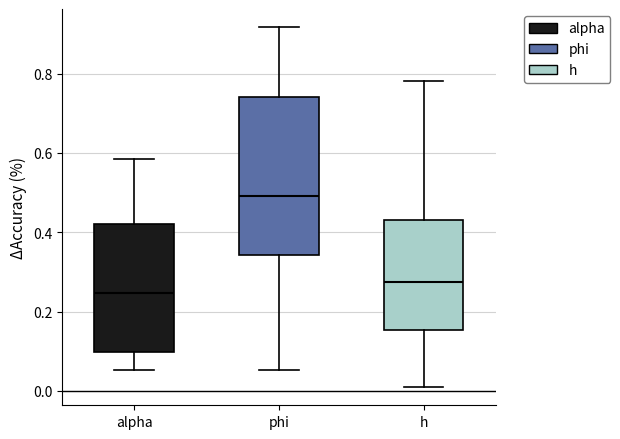

Which box is the tallest, from its lower edge to its upper edge?

phi